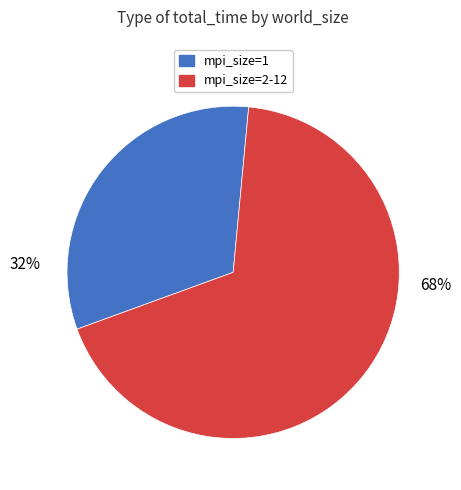

How many slices are in this pie chart?

2